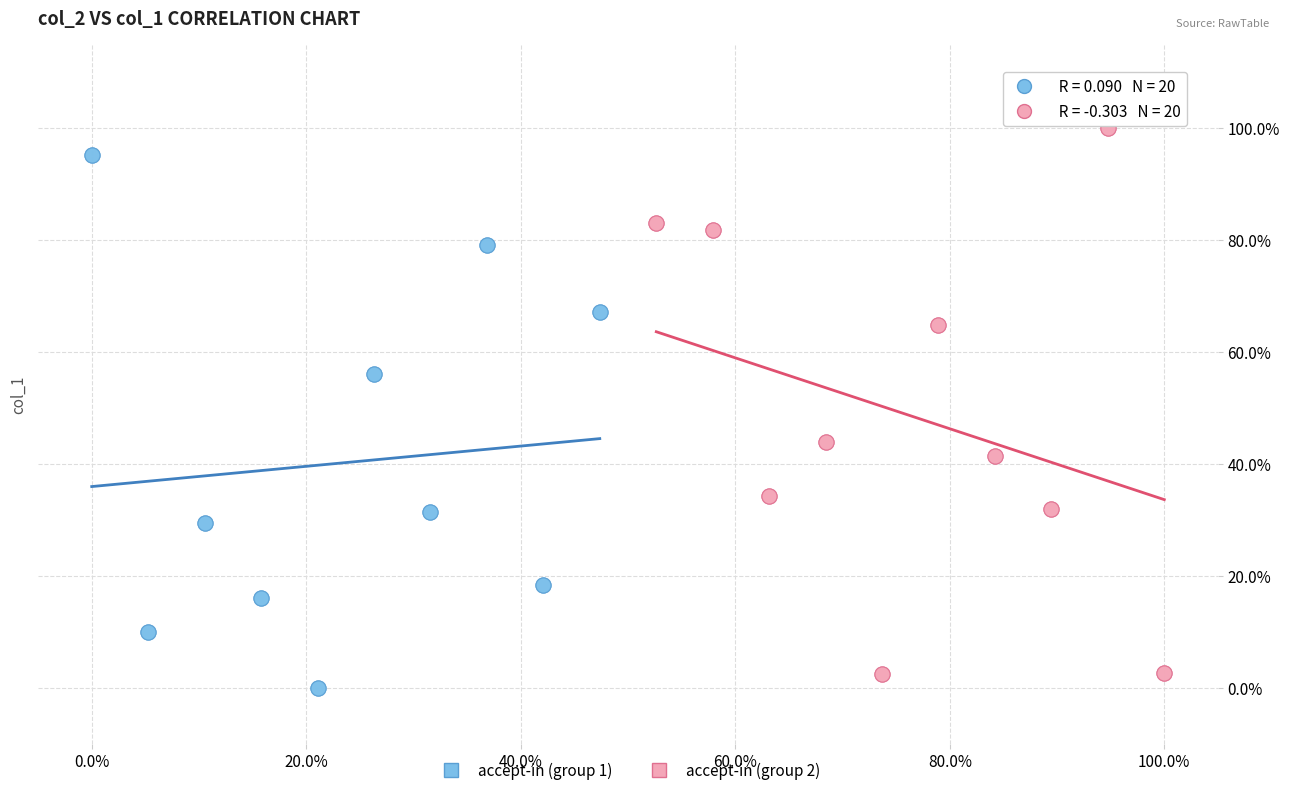

What are all the series names shown in the legend?

accept-in (group 1), accept-in (group 2)